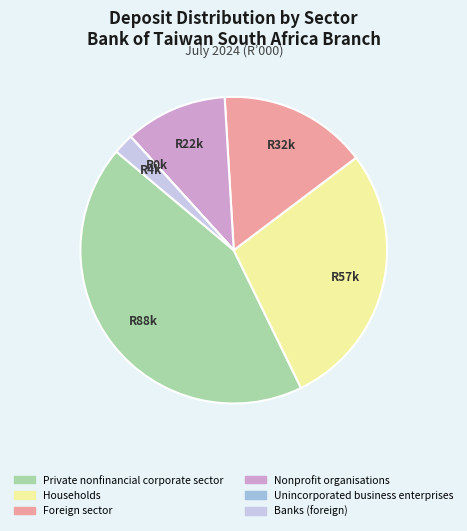

Between Foreign sector and Households, which is larger?

Households